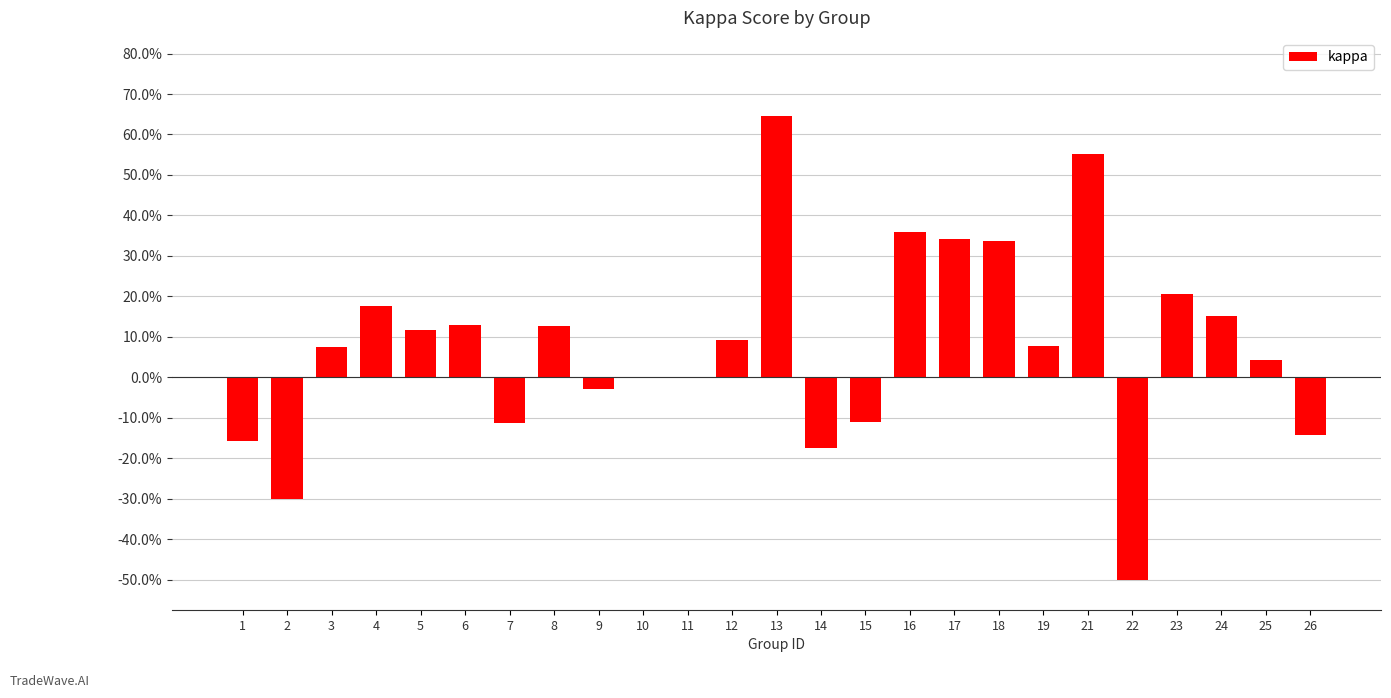

Are the bars horizontal?

No